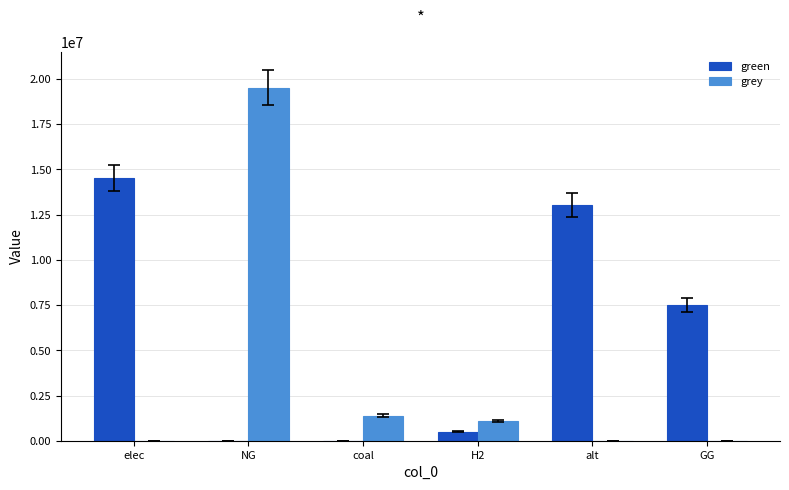

The grey series shows 0.0 at GG. True or false?

True